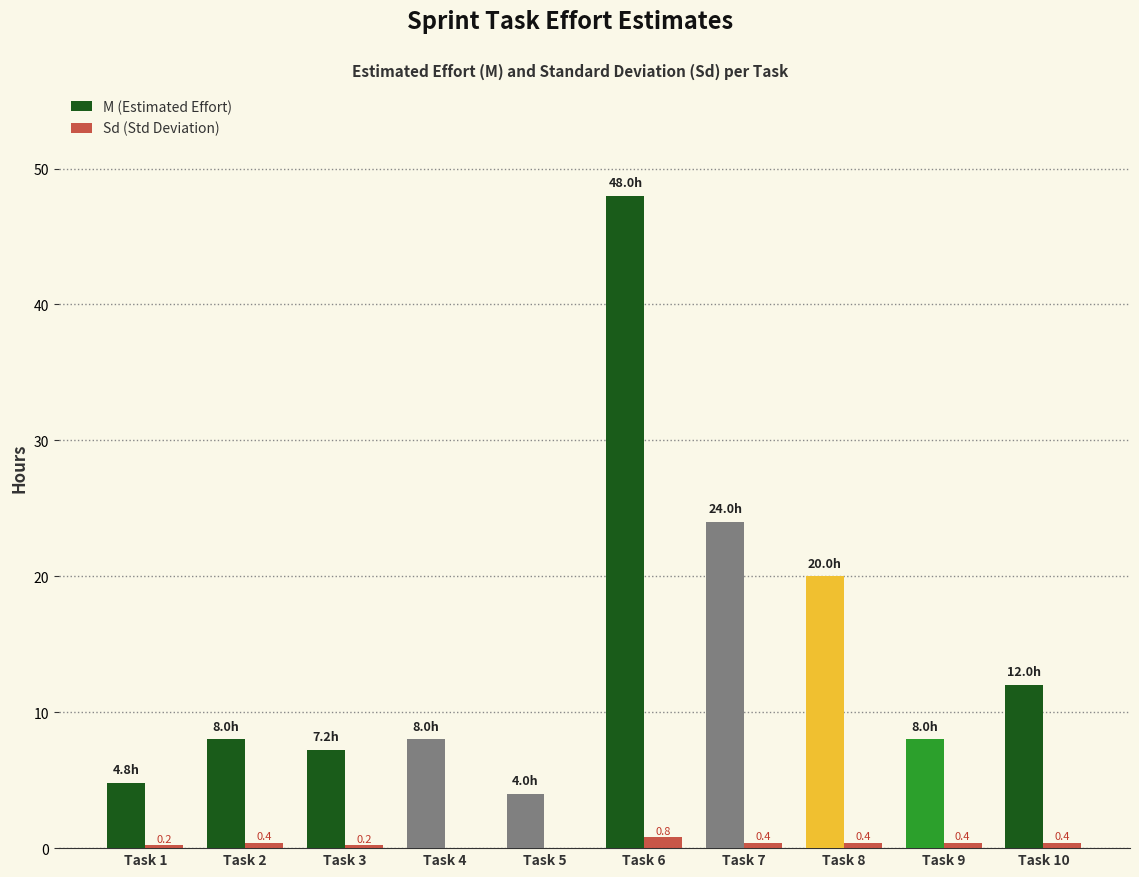

What is the sum of all M (Estimated Effort) values?

144.0